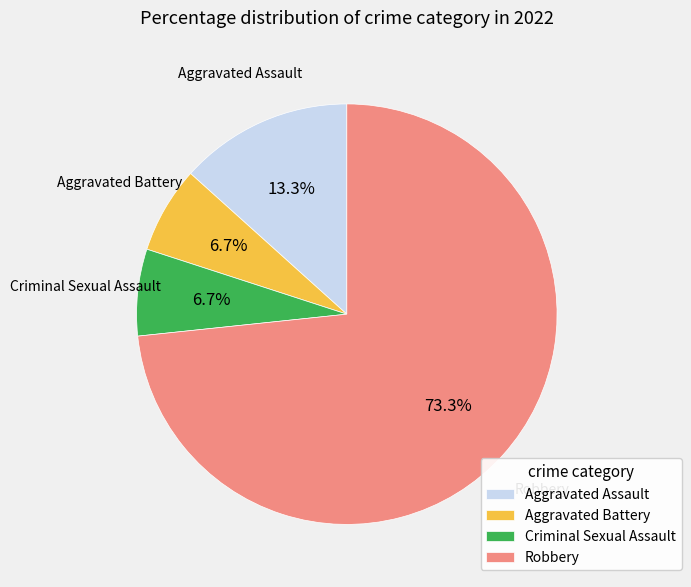

Which slice is the largest?

Robbery